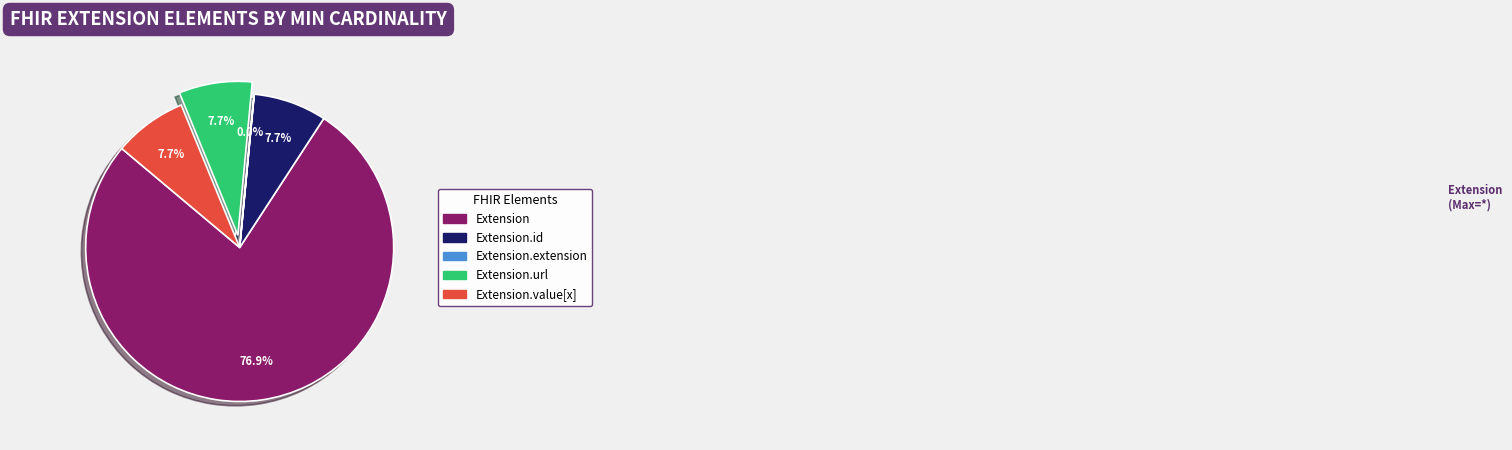

Does any single category account for the majority?

Yes